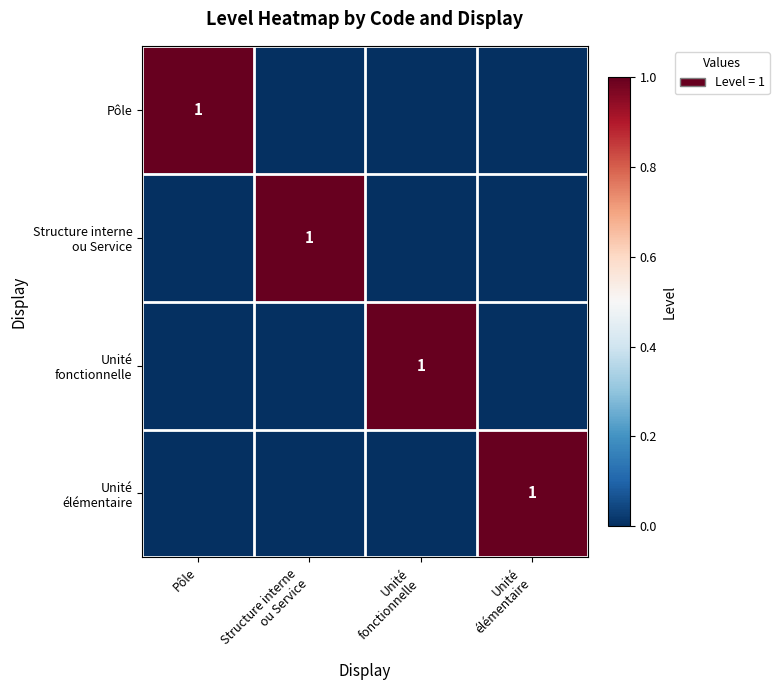

At which label is Unité élémentaire closest to 0?

Pôle